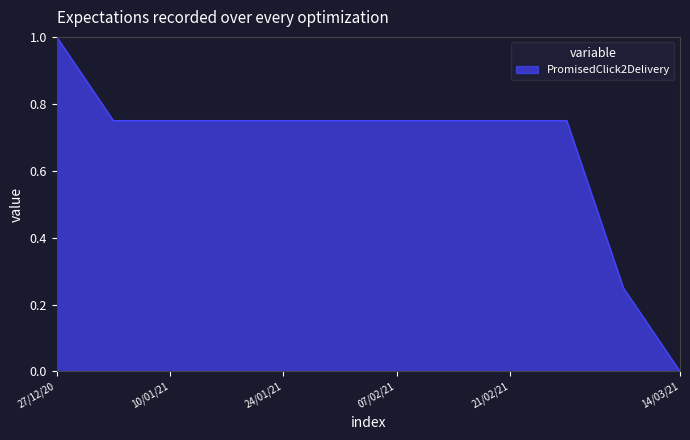

What is the difference between the maximum and minimum values?

1.0